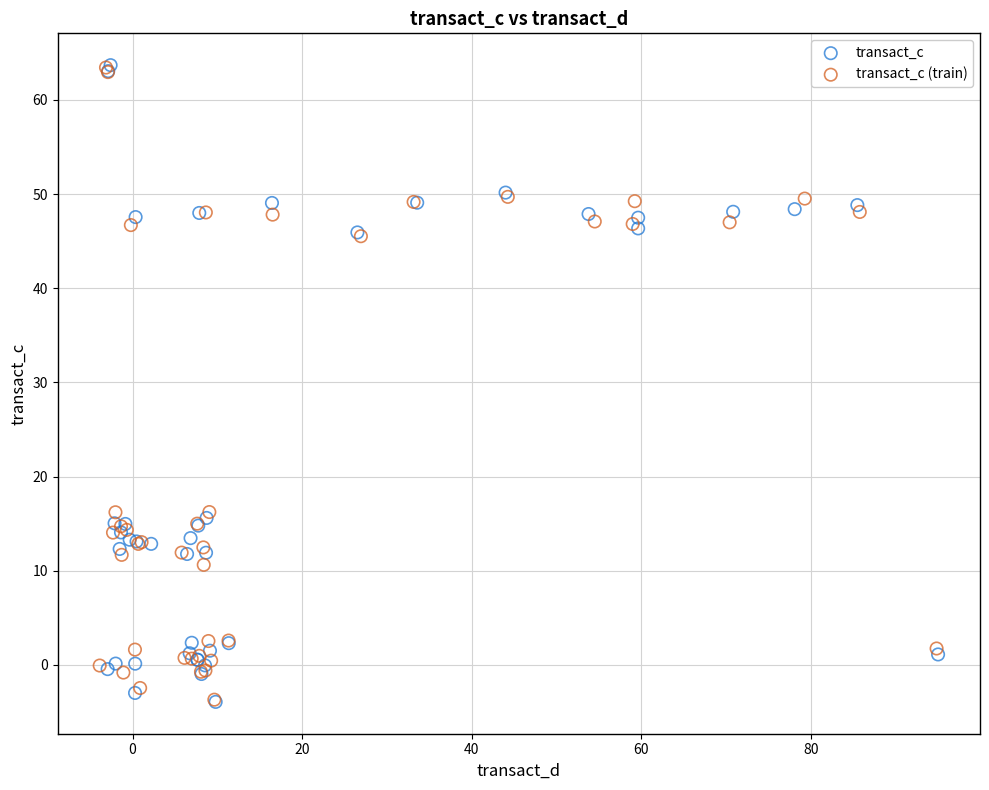

What are all the series names shown in the legend?

transact_c, transact_c (train)